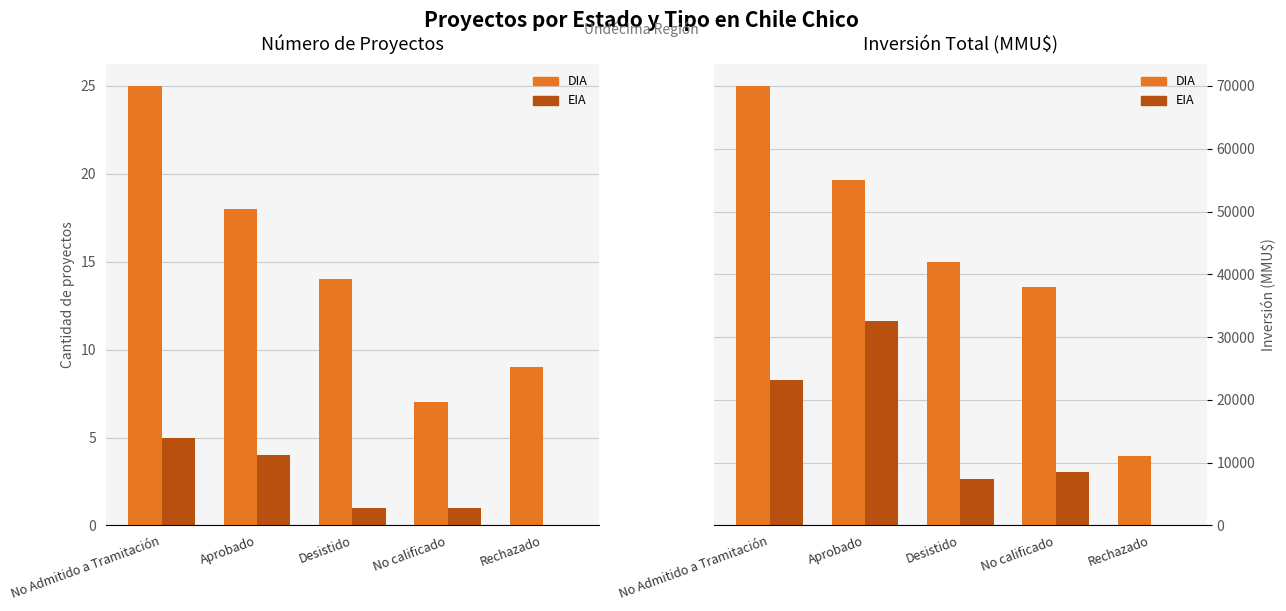

What are all the series names shown in the legend?

DIA, EIA